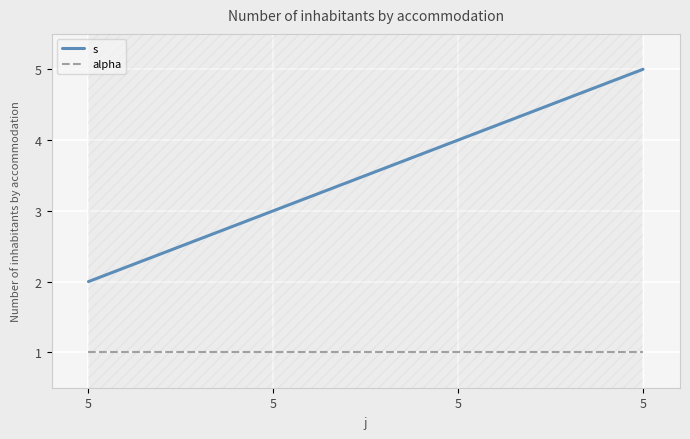

What is the value of the alpha point at the 4th from the left?

1